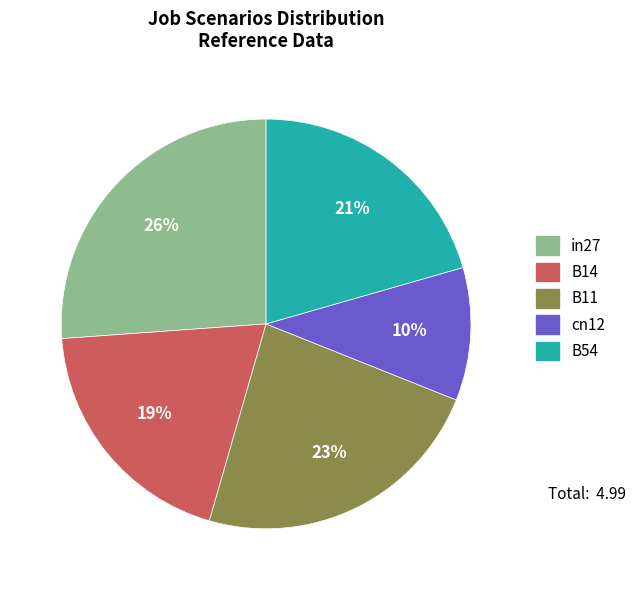

True or false: B14 accounts for 19% of the total.

True